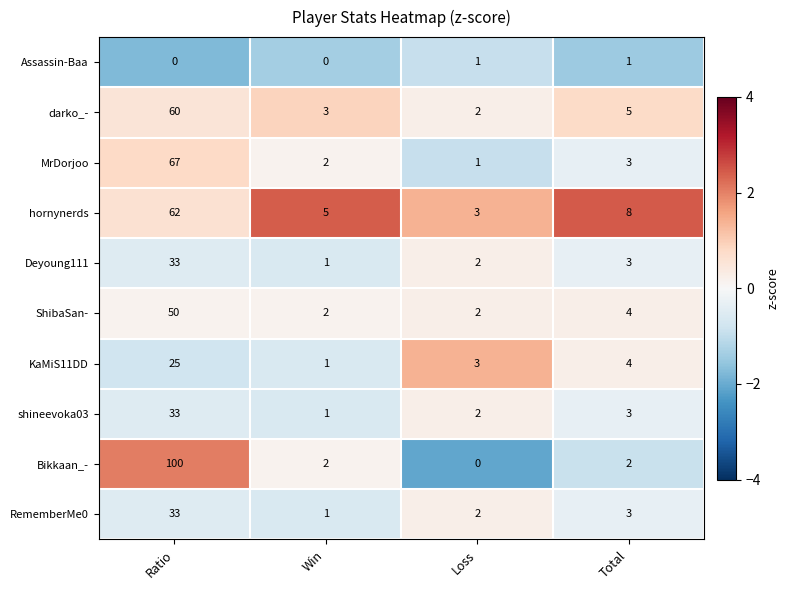

At which category is the sum across all series the highest?

Ratio